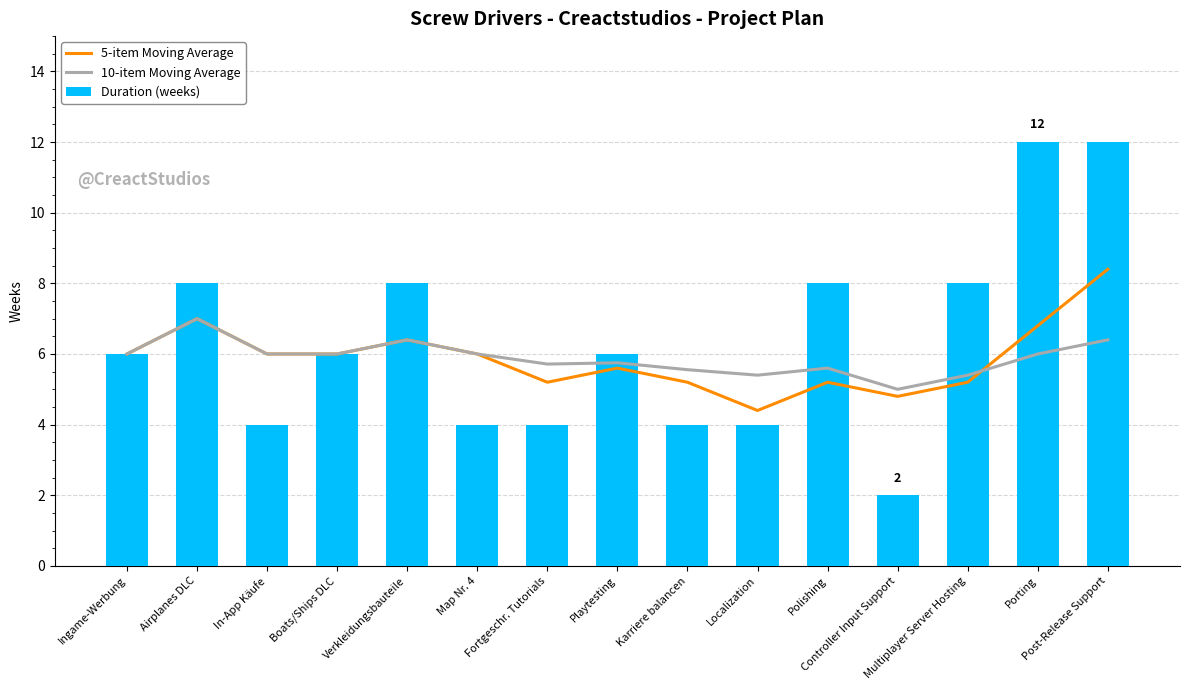

What is the minimum value shown in the chart?

2.0